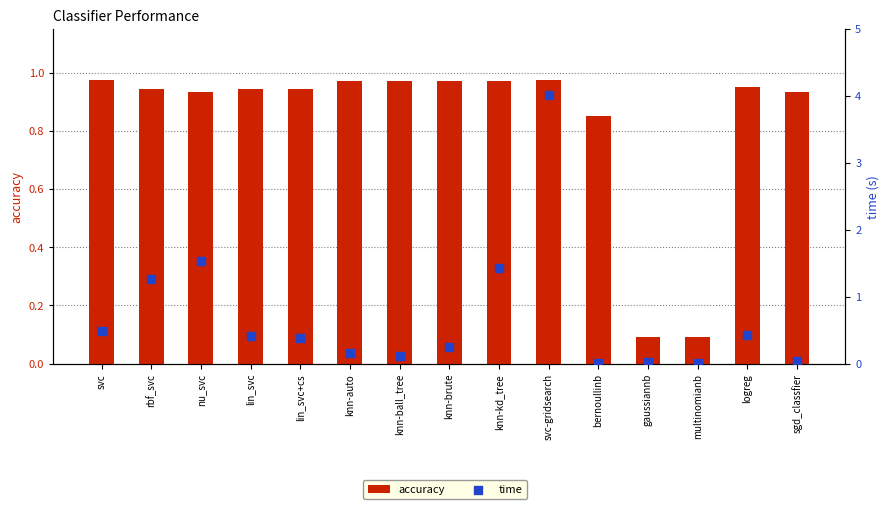

What are all the series names shown in the legend?

accuracy, time